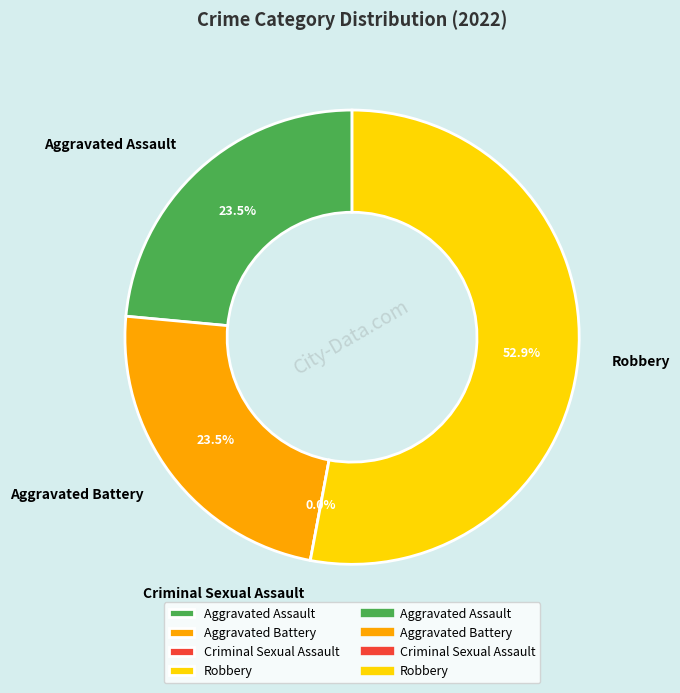

Which category accounts for the majority?

Robbery